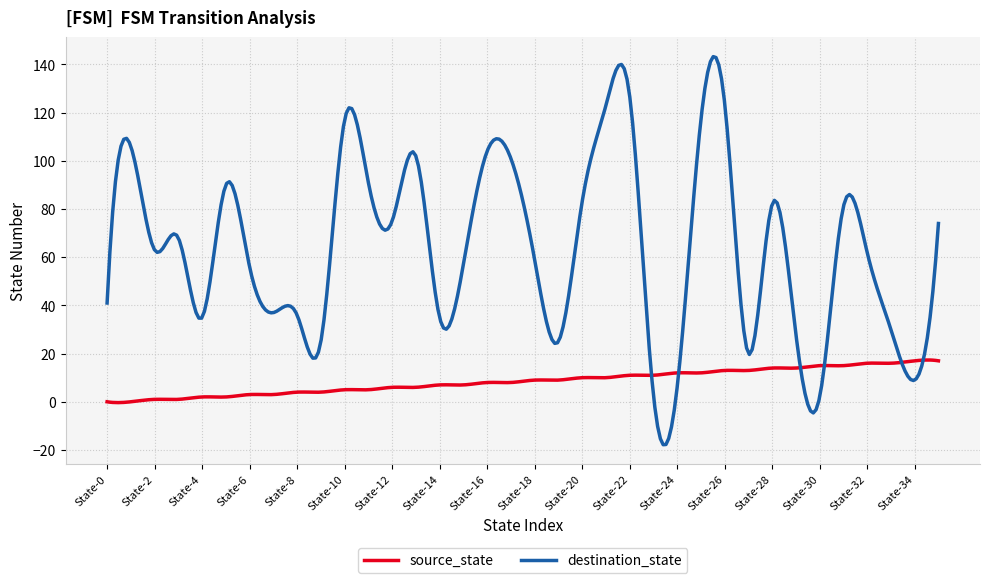

What is the smallest value displayed?

-17.8